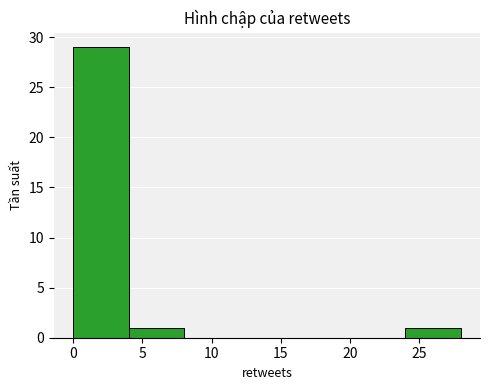

How tall is the bar that spans 0 to 4 on the x-axis? The values are not printed on the chart, so give them approximately, as read against the axis.

29